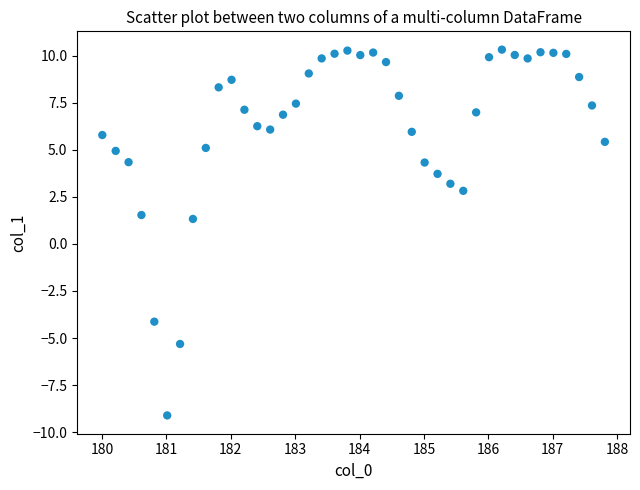

What is the range of X values (max minus min)?

7.8